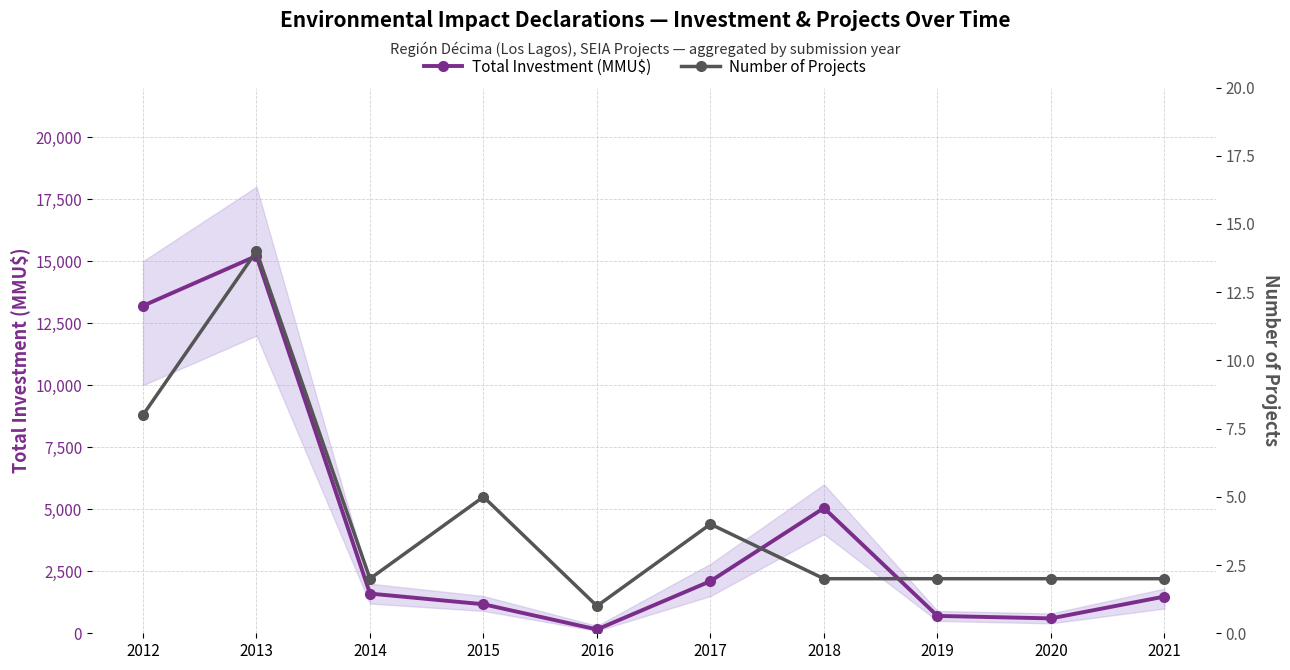

Reading left to right, what are all the values shown in this chart?

Total Investment (MMU$): 13200	15211	1600	1170	154	2101	5050	700	600	1480
Number of Projects: 8	14	2	5	1	4	2	2	2	2